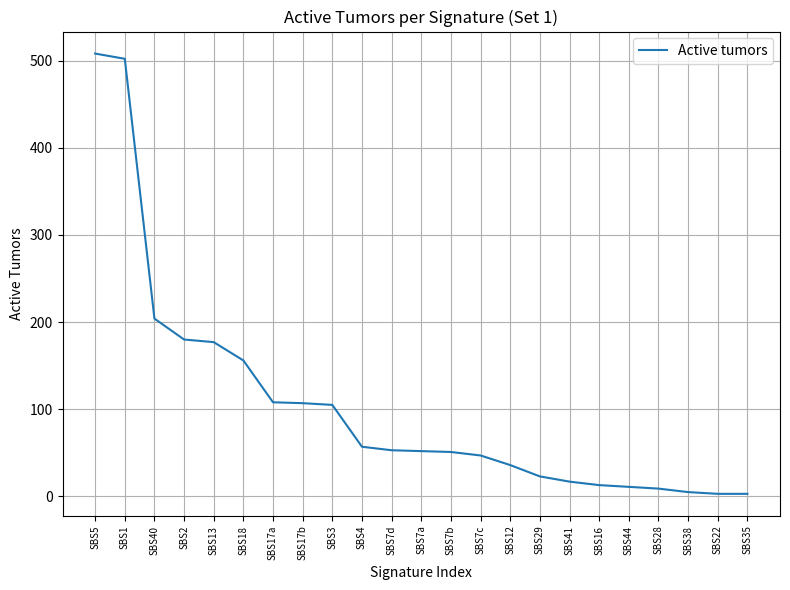

What is the change in value from SBS12 to SBS16?

-23